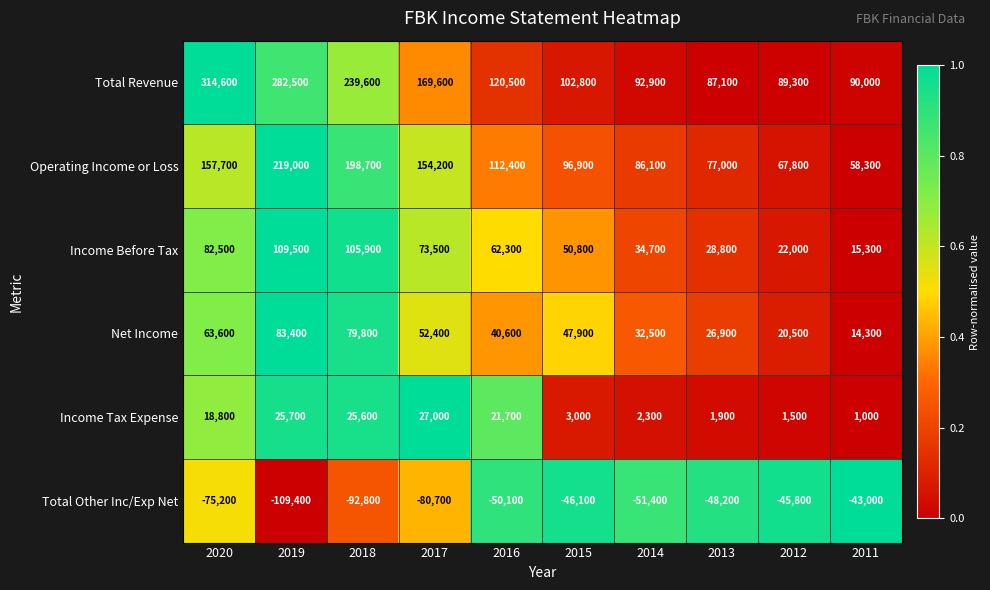

Which series has the largest range (max minus min)?

Total Revenue